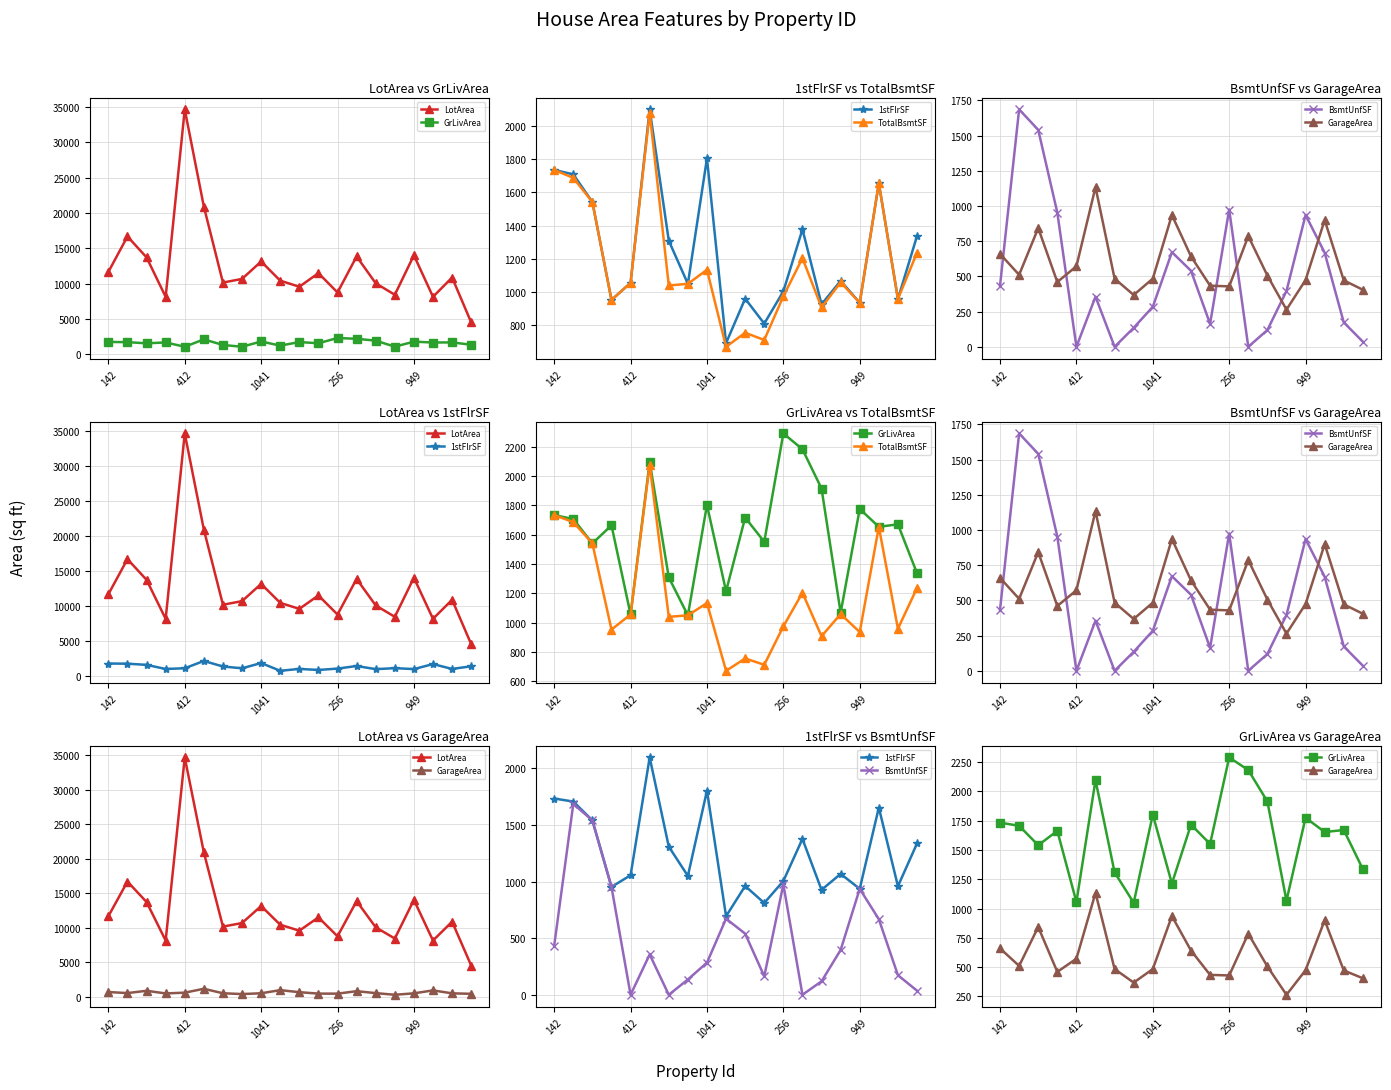

True or false: GarageArea and GrLivArea cross at least once.

False